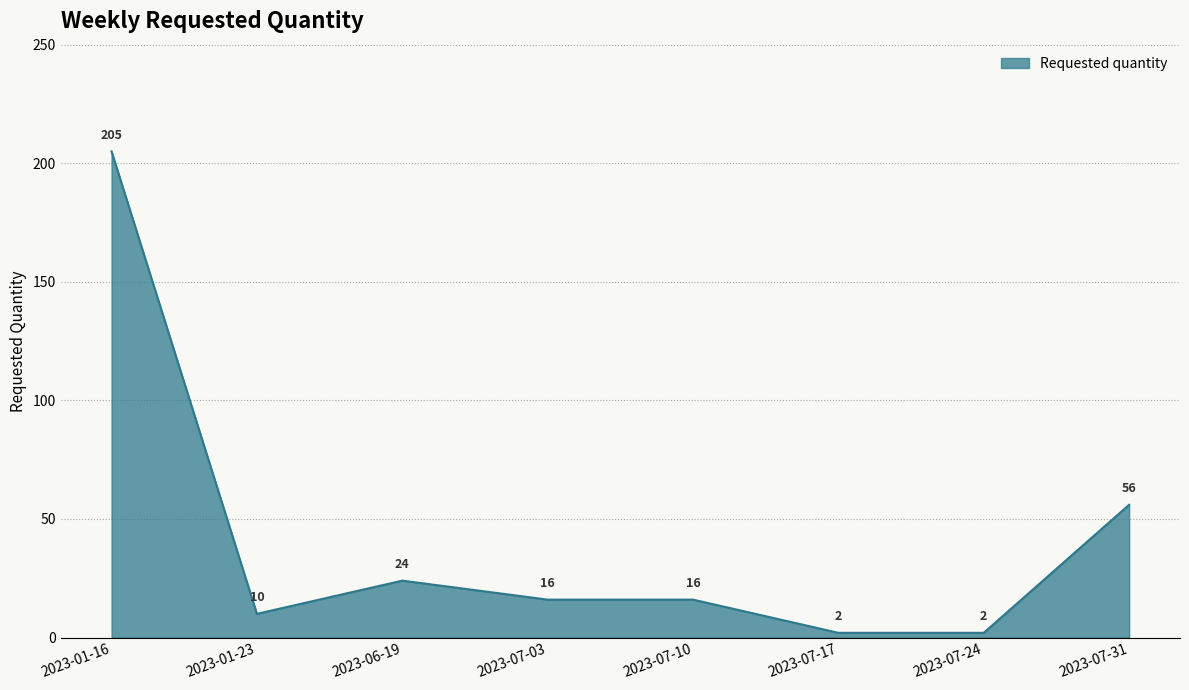

Is it true that the value at 2023-07-31 is 12?

False